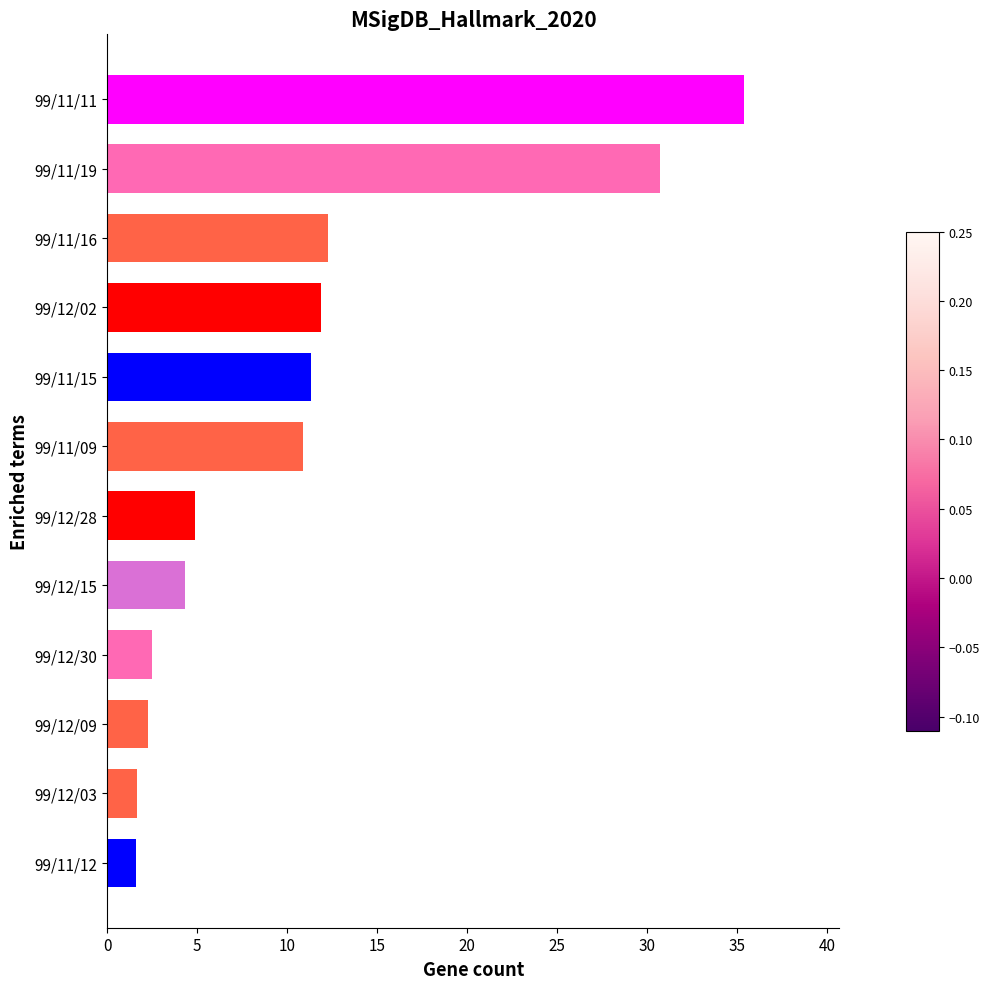

What is the change in value from 99/11/09 to 99/11/12?

-9.3